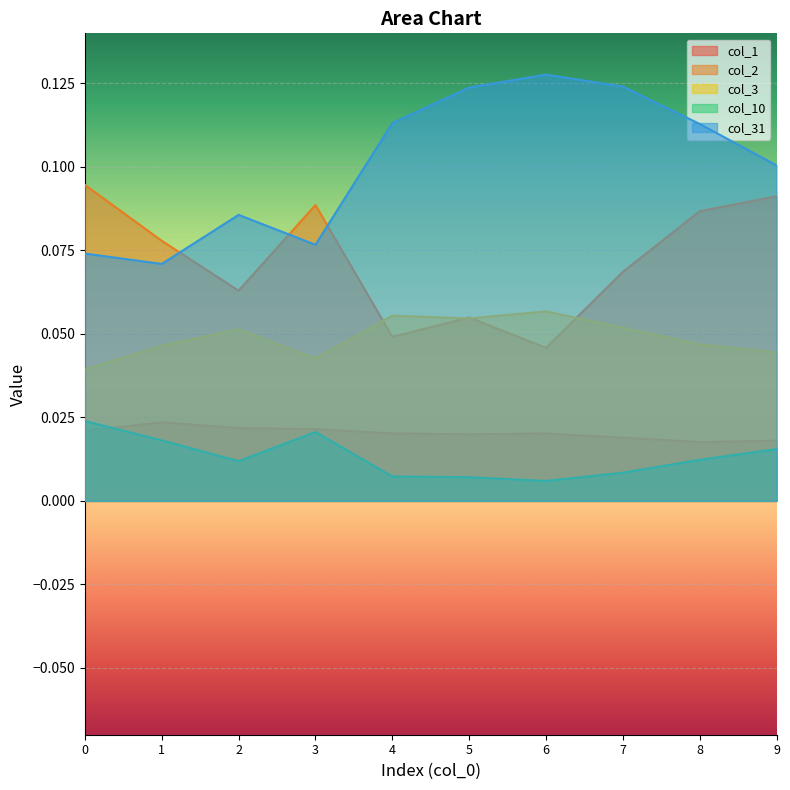

List the labels in order of col_3 value, smallest first.

0, 3, 9, 1, 8, 2, 7, 5, 4, 6